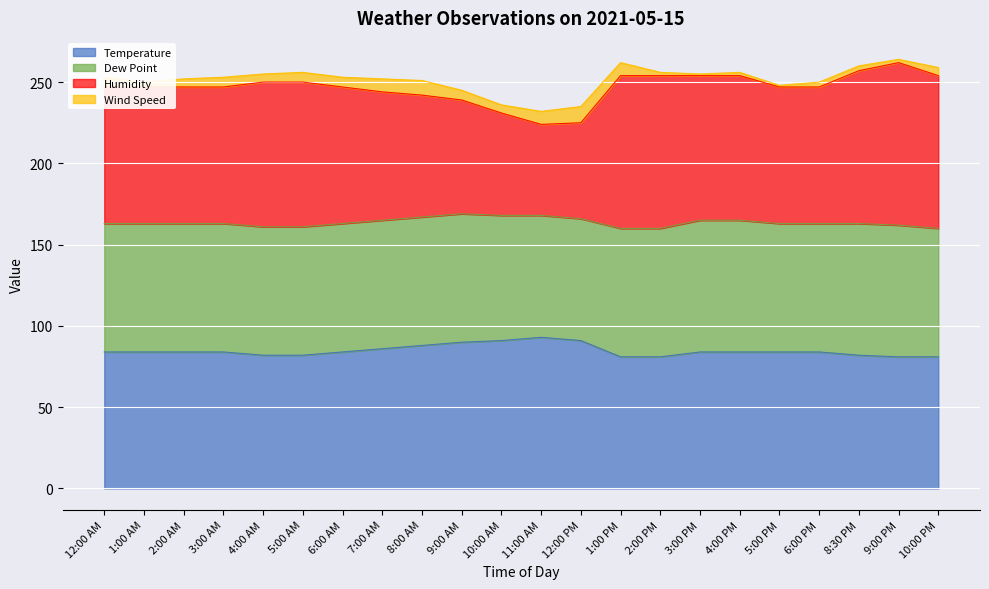

True or false: Humidity has a value of 247 at 1:00 AM.

True